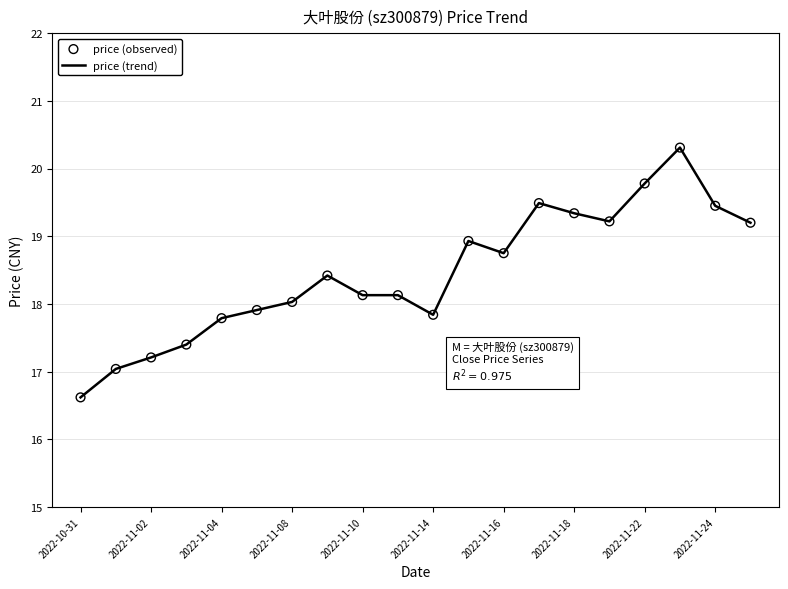

What is the greatest value displayed?

20.3